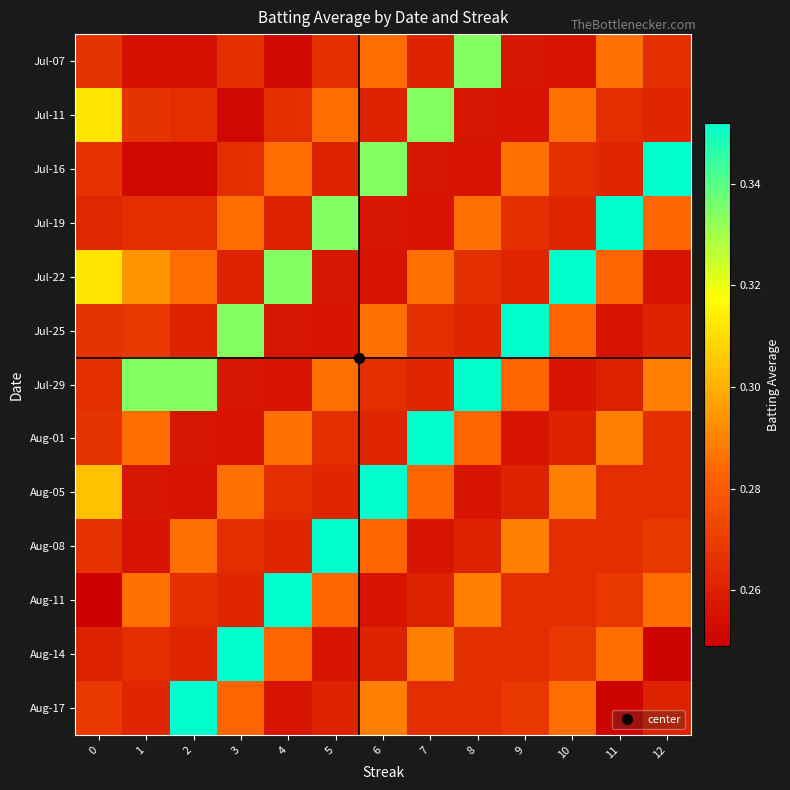

Reading right to left, extract all data points from this chart.

Jul-07: 12=0.3	11=0.3	10=0.3	9=0.3	8=0.3	7=0.3	6=0.3	5=0.3	4=0.3	3=0.3	2=0.3	1=0.3	0=0.3
Jul-11: 12=0.3	11=0.3	10=0.3	9=0.3	8=0.3	7=0.3	6=0.3	5=0.3	4=0.3	3=0.3	2=0.3	1=0.3	0=0.3
Jul-16: 12=0.4	11=0.3	10=0.3	9=0.3	8=0.3	7=0.3	6=0.3	5=0.3	4=0.3	3=0.3	2=0.3	1=0.3	0=0.3
Jul-19: 12=0.3	11=0.4	10=0.3	9=0.3	8=0.3	7=0.3	6=0.3	5=0.3	4=0.3	3=0.3	2=0.3	1=0.3	0=0.3
Jul-22: 12=0.3	11=0.3	10=0.4	9=0.3	8=0.3	7=0.3	6=0.3	5=0.3	4=0.3	3=0.3	2=0.3	1=0.3	0=0.3
Jul-25: 12=0.3	11=0.3	10=0.3	9=0.4	8=0.3	7=0.3	6=0.3	5=0.3	4=0.3	3=0.3	2=0.3	1=0.3	0=0.3
Jul-29: 12=0.3	11=0.3	10=0.3	9=0.3	8=0.4	7=0.3	6=0.3	5=0.3	4=0.3	3=0.3	2=0.3	1=0.3	0=0.3
Aug-01: 12=0.3	11=0.3	10=0.3	9=0.3	8=0.3	7=0.4	6=0.3	5=0.3	4=0.3	3=0.3	2=0.3	1=0.3	0=0.3
Aug-05: 12=0.3	11=0.3	10=0.3	9=0.3	8=0.3	7=0.3	6=0.4	5=0.3	4=0.3	3=0.3	2=0.3	1=0.3	0=0.3
Aug-08: 12=0.3	11=0.3	10=0.3	9=0.3	8=0.3	7=0.3	6=0.3	5=0.4	4=0.3	3=0.3	2=0.3	1=0.3	0=0.3
Aug-11: 12=0.3	11=0.3	10=0.3	9=0.3	8=0.3	7=0.3	6=0.3	5=0.3	4=0.4	3=0.3	2=0.3	1=0.3	0=0.2
Aug-14: 12=0.3	11=0.3	10=0.3	9=0.3	8=0.3	7=0.3	6=0.3	5=0.3	4=0.3	3=0.4	2=0.3	1=0.3	0=0.3
Aug-17: 12=0.3	11=0.3	10=0.3	9=0.3	8=0.3	7=0.3	6=0.3	5=0.3	4=0.3	3=0.3	2=0.4	1=0.3	0=0.3